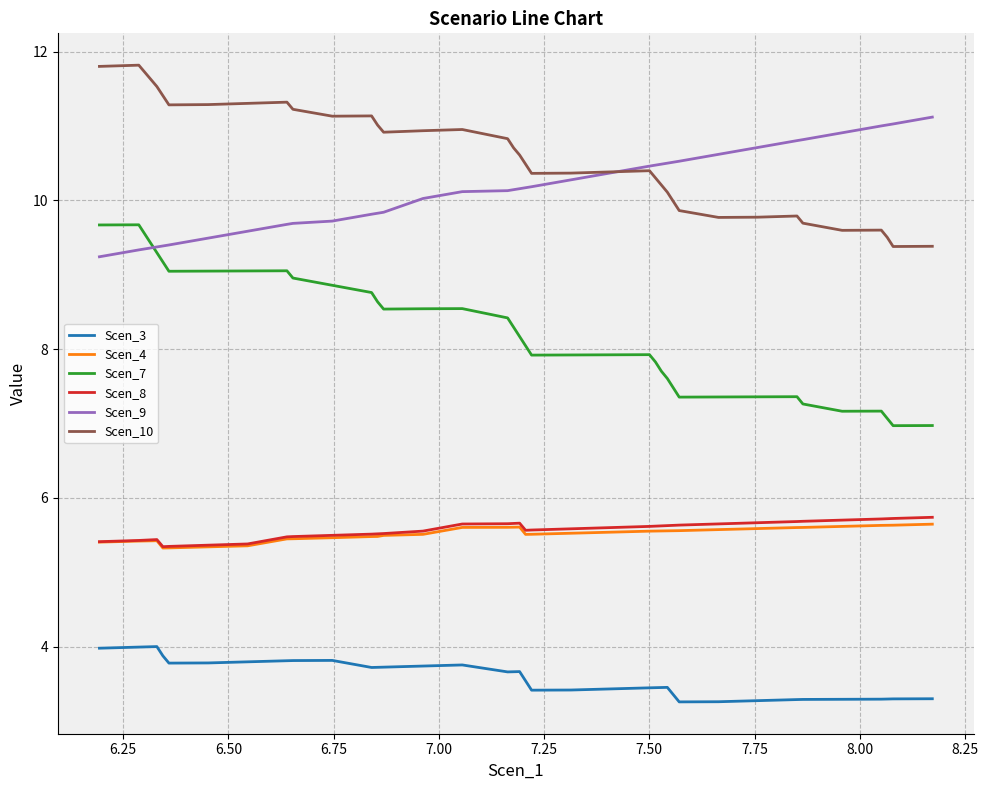

Does the chart have visible grid lines?

Yes